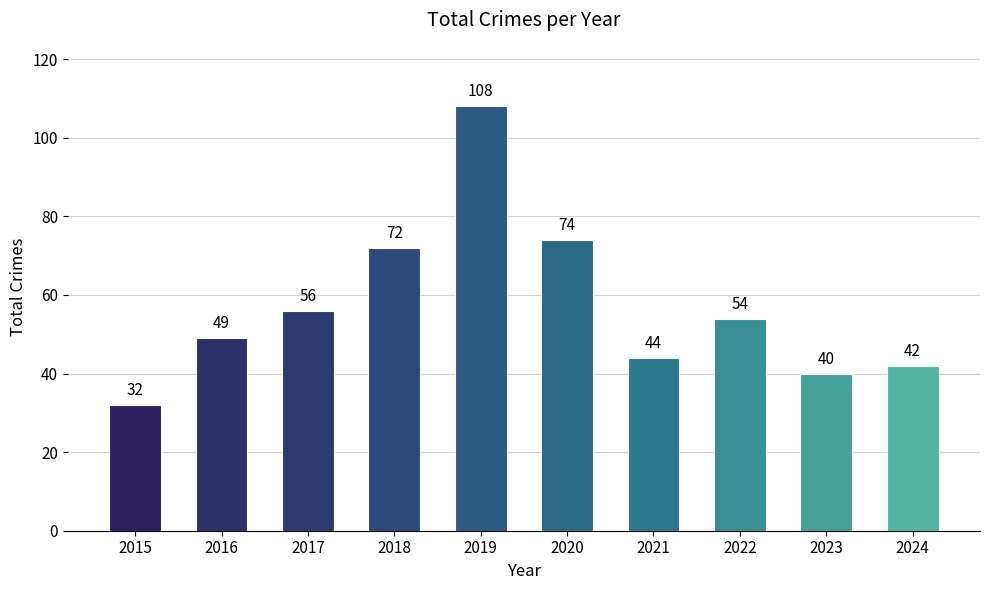

Which has a higher value, 2016 or 2018?

2018